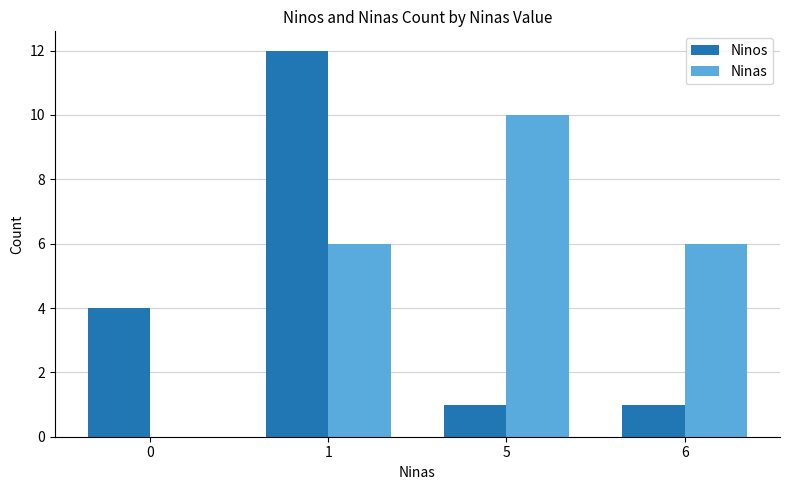

What is the sum of all Ninas values?

22